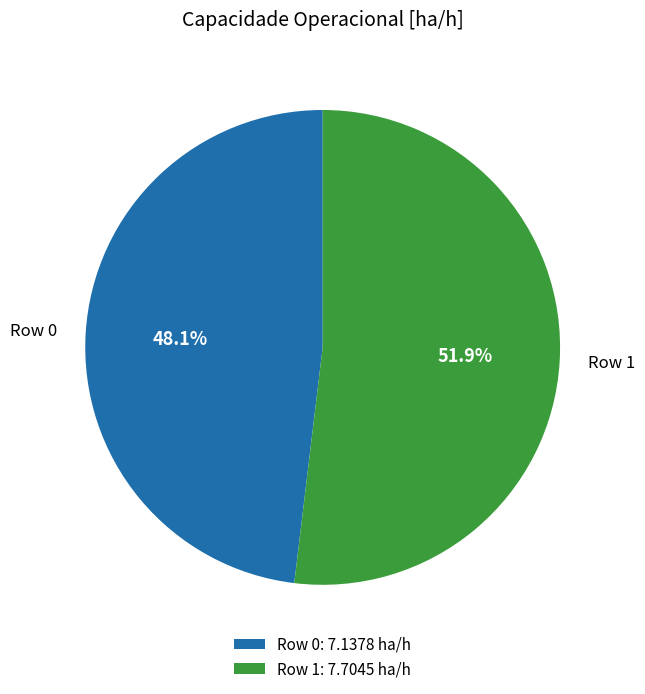

To the nearest percent, what percentage of the pie is Row 1?

52%